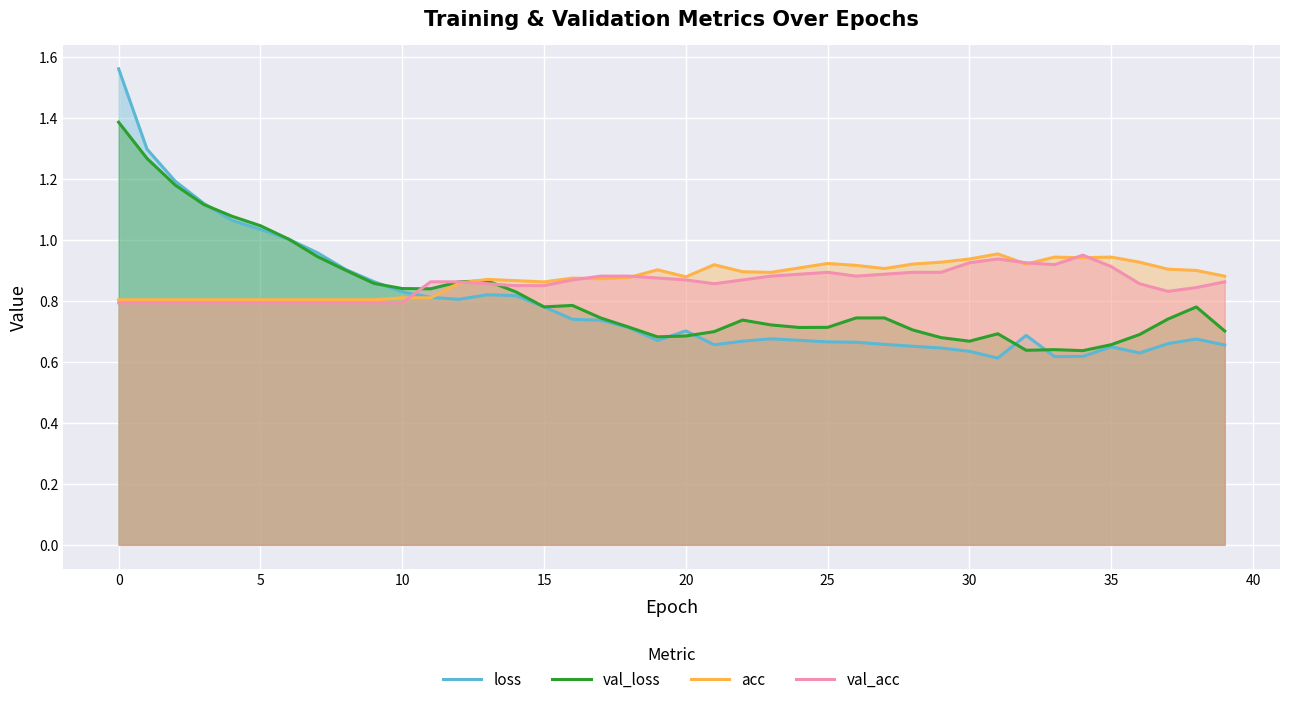

Is the value of val_loss at 30 greater than the value of acc at 20?

No